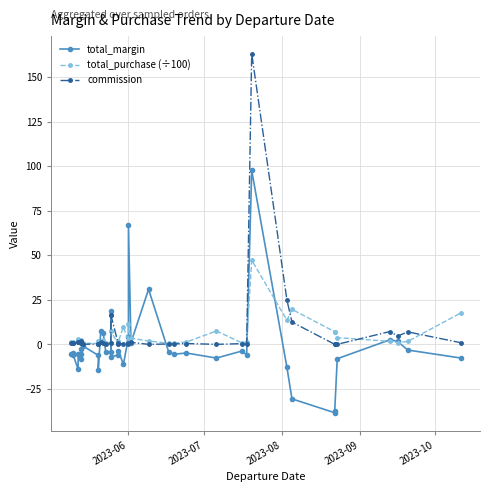

Which series has the largest total across all categories?

commission